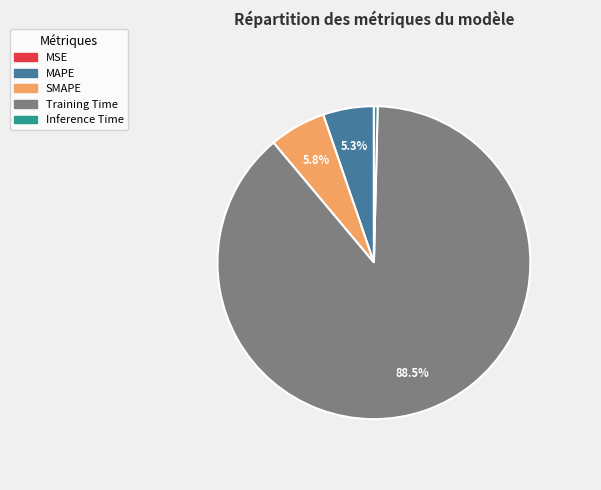

Is it true that SMAPE is 12% of the pie?

False